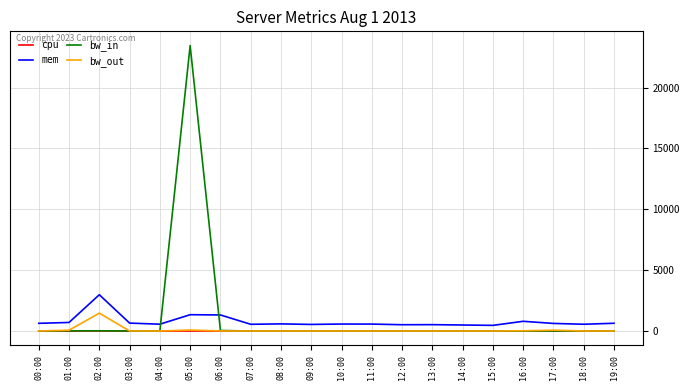

The bw_in series shows 0.1 at 09:00. True or false?

True